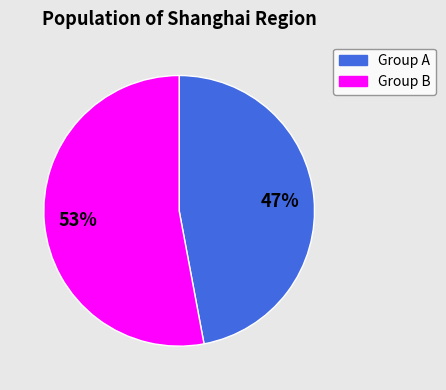

How many slices are in this pie chart?

2